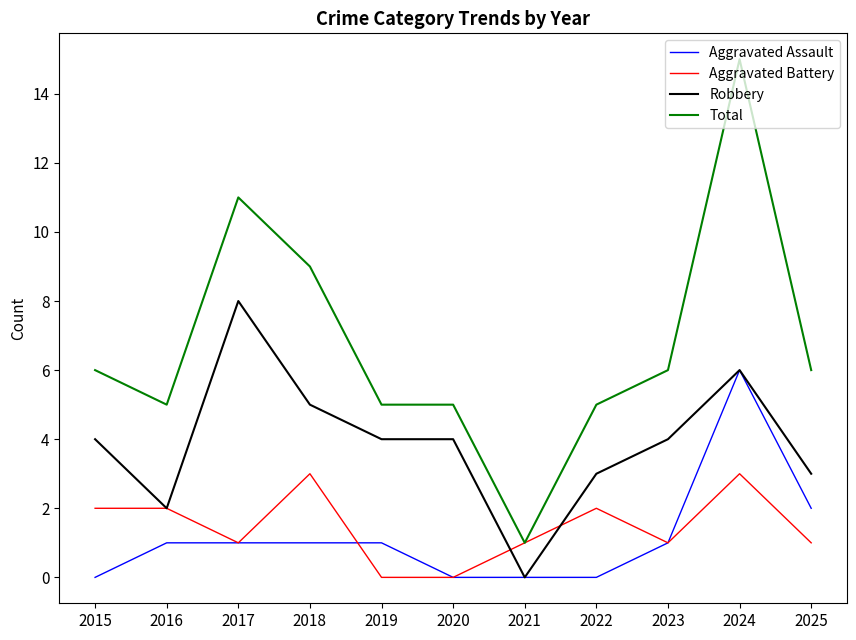

Reading left to right, what are all the values shown in this chart?

Aggravated Assault: 2015=0	2016=1	2017=1	2018=1	2019=1	2020=0	2021=0	2022=0	2023=1	2024=6	2025=2
Aggravated Battery: 2015=2	2016=2	2017=1	2018=3	2019=0	2020=0	2021=1	2022=2	2023=1	2024=3	2025=1
Robbery: 2015=4	2016=2	2017=8	2018=5	2019=4	2020=4	2021=0	2022=3	2023=4	2024=6	2025=3
Total: 2015=6	2016=5	2017=11	2018=9	2019=5	2020=5	2021=1	2022=5	2023=6	2024=15	2025=6